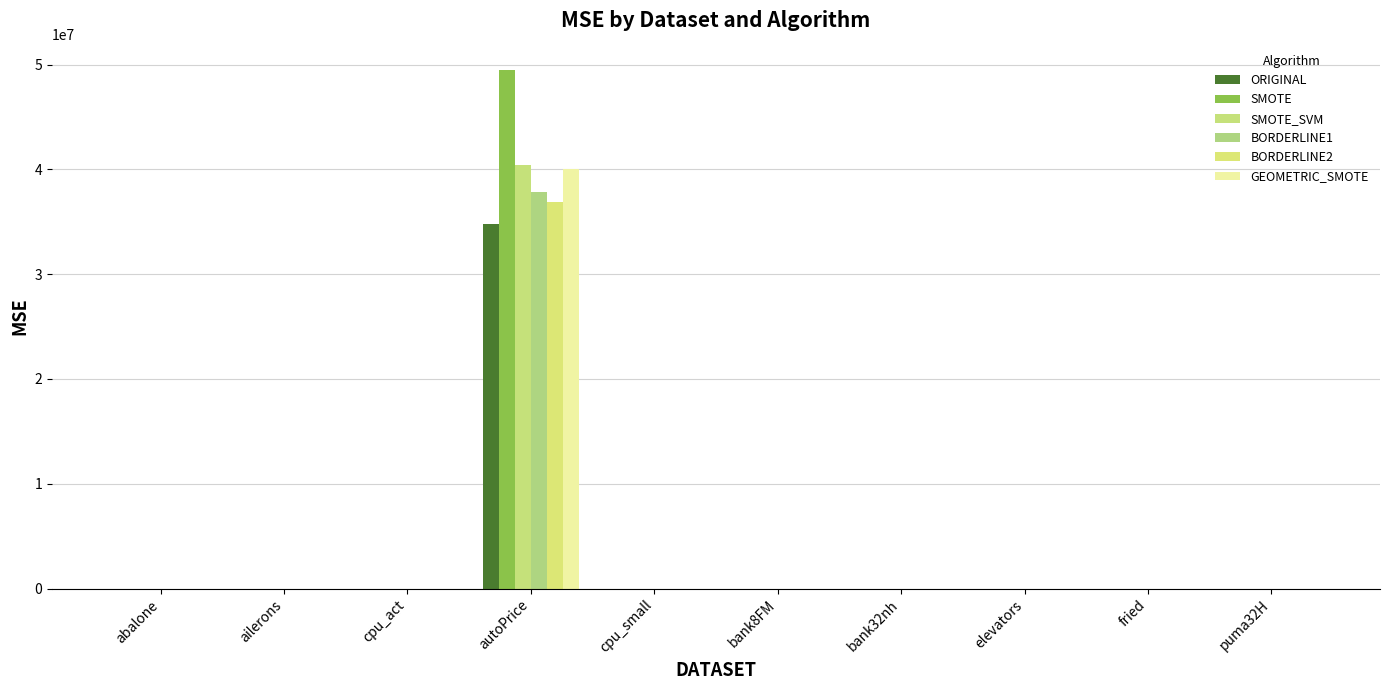

At how many categories does at least one series exceed 27849527?

1